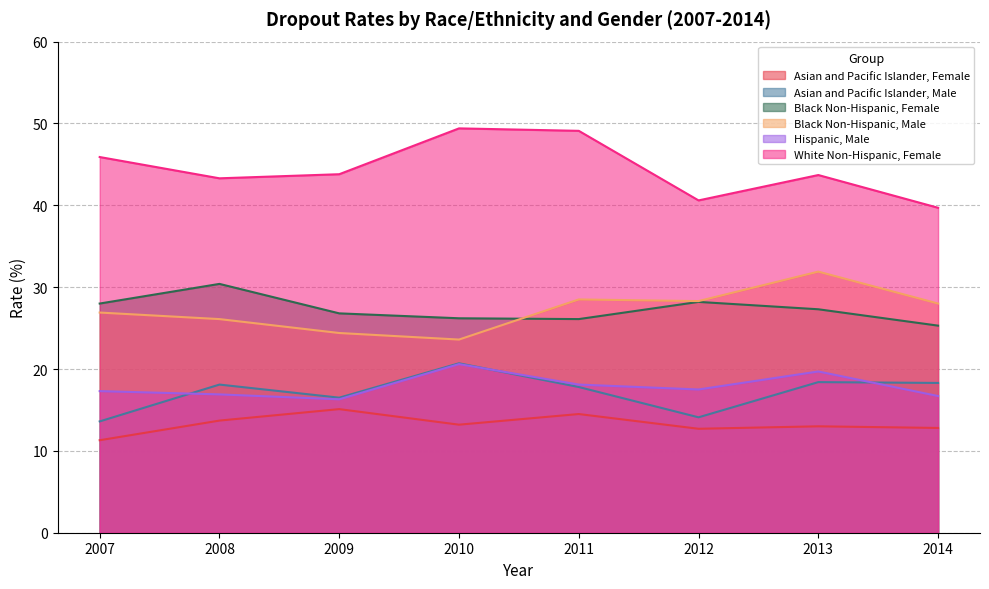

Reading left to right, extract all data points from this chart.

Asian and Pacific Islander, Female: 11.3	13.7	15.1	13.2	14.5	12.7	13.0	12.8
Asian and Pacific Islander, Male: 13.6	18.1	16.5	20.7	17.8	14.1	18.4	18.3
Black Non-Hispanic, Female: 28.0	30.4	26.8	26.2	26.1	28.2	27.3	25.3
Black Non-Hispanic, Male: 26.9	26.1	24.4	23.6	28.5	28.3	31.9	28.0
Hispanic, Male: 17.3	16.9	16.3	20.6	18.1	17.5	19.7	16.7
White Non-Hispanic, Female: 45.9	43.3	43.8	49.4	49.1	40.6	43.7	39.7